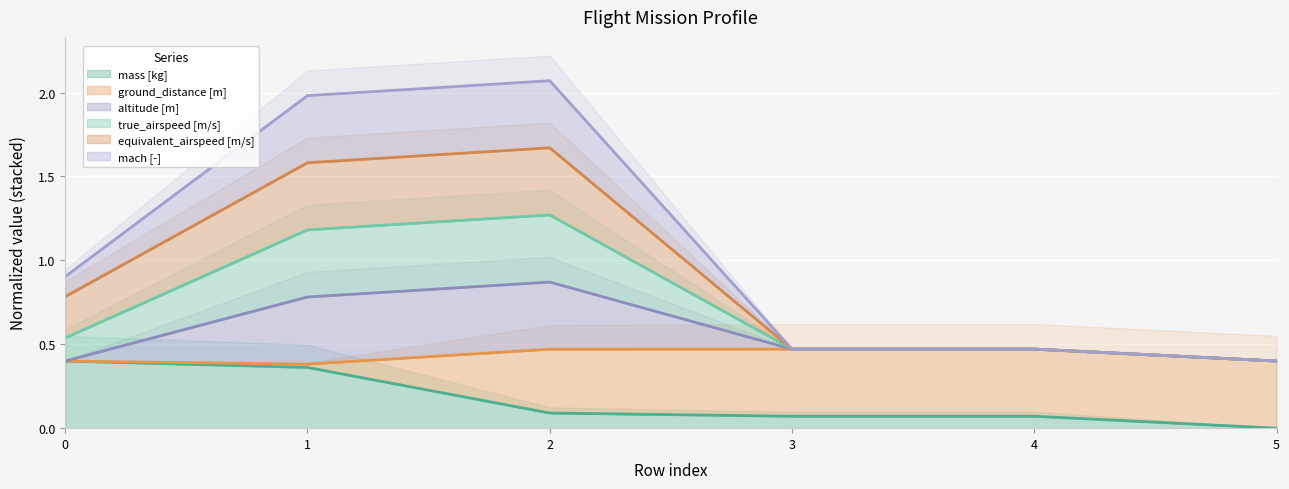

Is it true that mass [kg] equals 0.4 at 0?

True